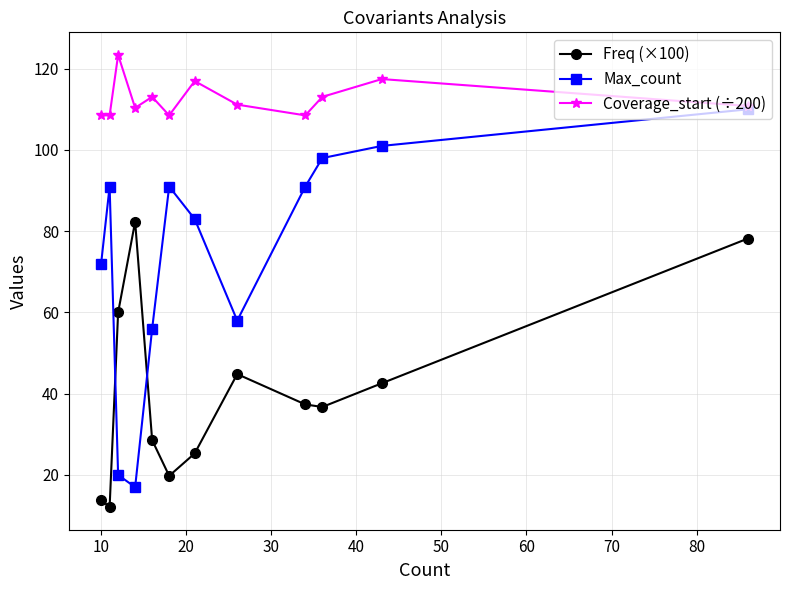

Does the chart have visible grid lines?

Yes